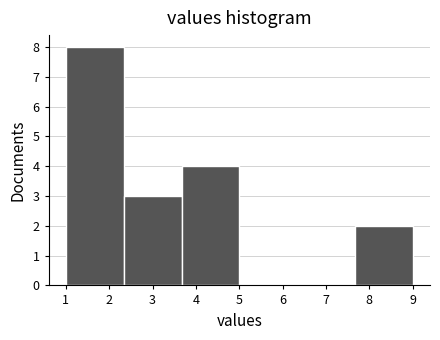

Reading left to right, list every bar in this chart as the range it spans on the x-axis followed by its height. Neither the bar edges nor the heights are printed on the chart, so give them approximately, as read against the axes.

1.0 to 2.3: 8
2.3 to 3.7: 3
3.7 to 5.0: 4
5.0 to 6.3: 0
6.3 to 7.7: 0
7.7 to 9.0: 2